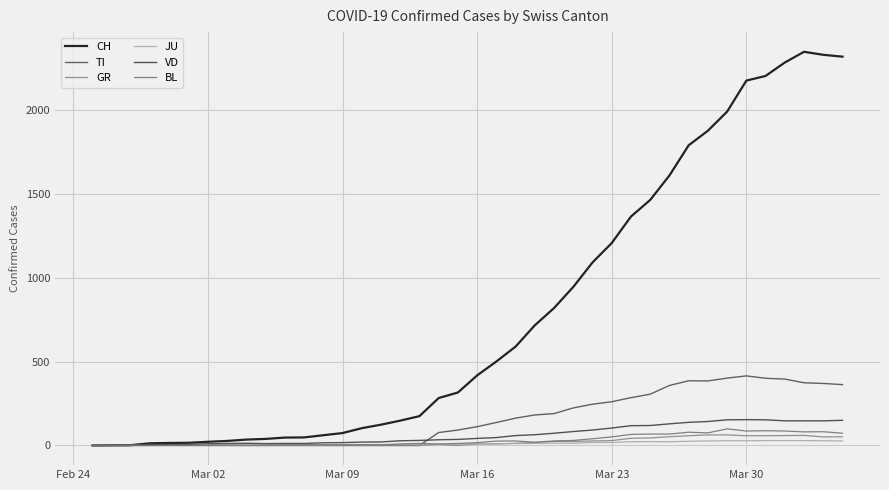

What is the value of the VD point at the 13th from the left?

16